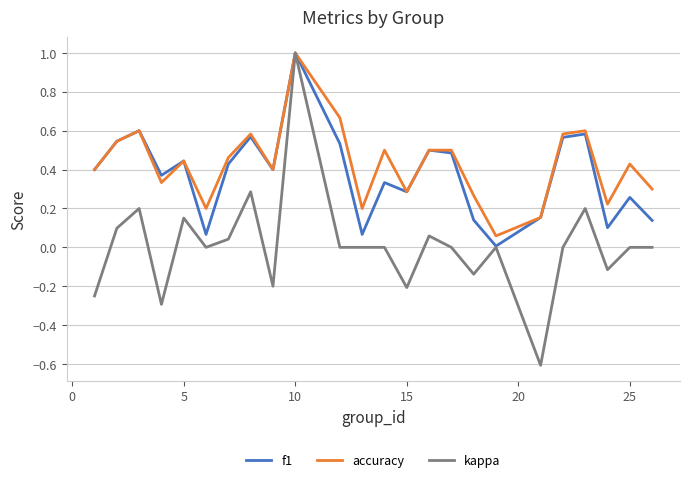

What is the maximum value for accuracy?

1.0